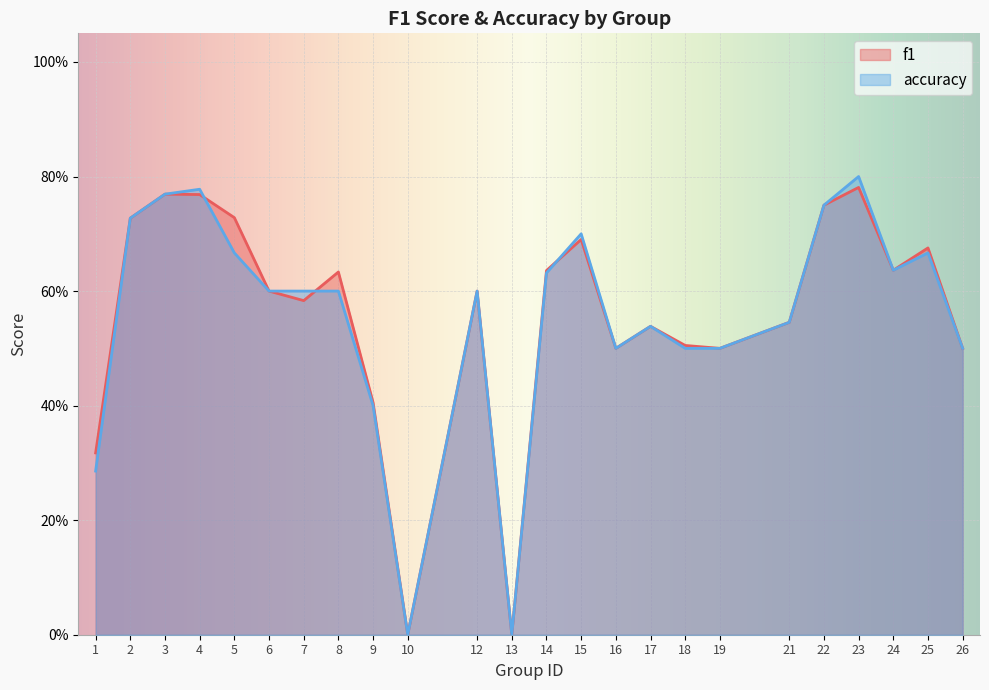

Does the chart display data point markers on the line(s)?

No